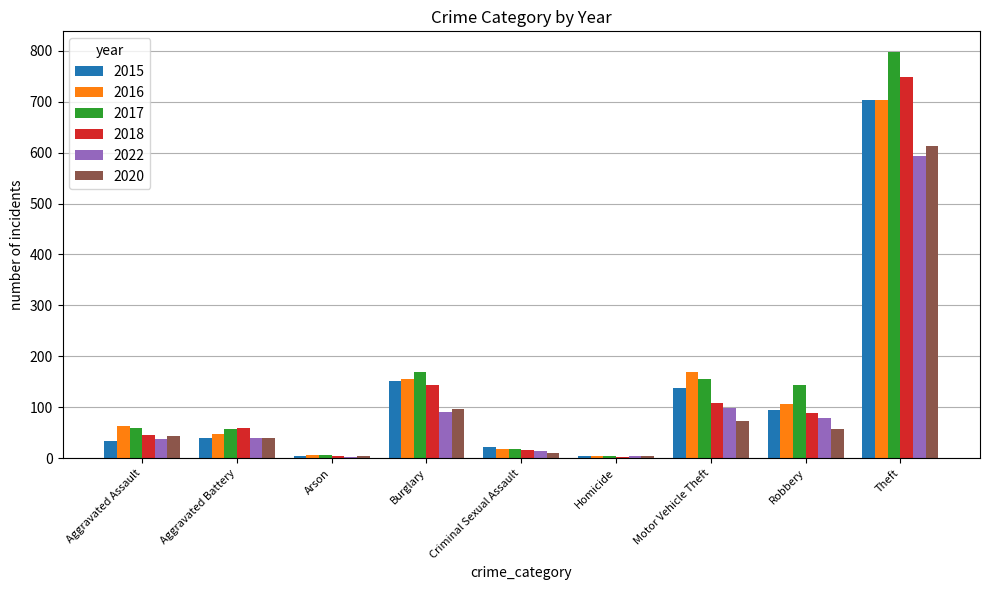

Is it true that 2015 equals 137 at Motor Vehicle Theft?

True